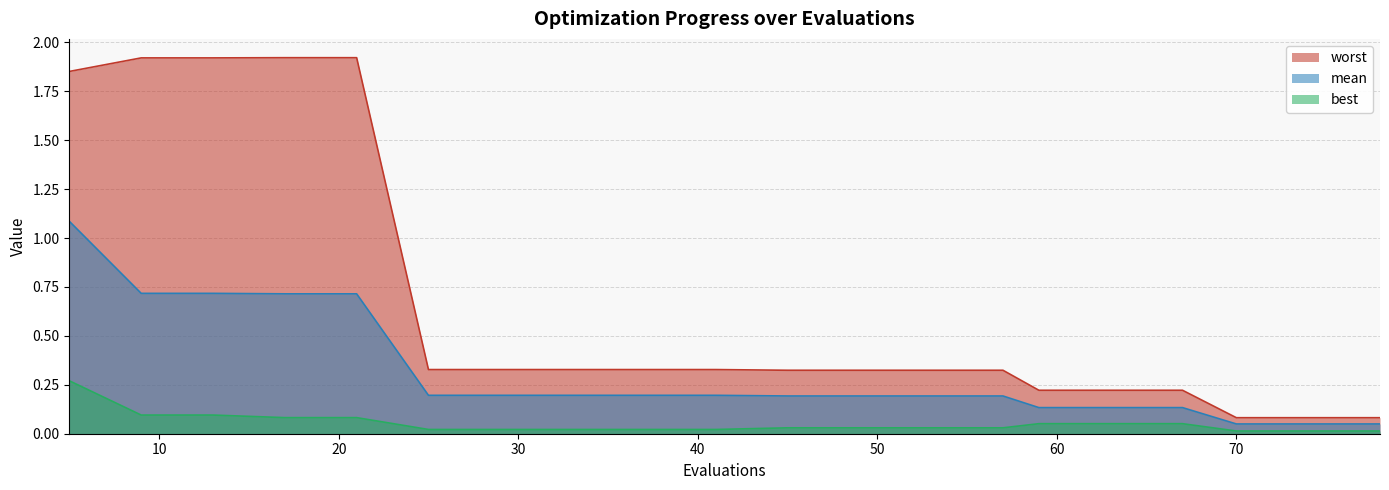

Reading right to left, list all the values displayed in this chart.

best: 0.0	0.0	0.0	0.1	0.1	0.1	0.0	0.0	0.0	0.0	0.0	0.0	0.0	0.0	0.0	0.1	0.1	0.1	0.1	0.3
mean: 0.0	0.0	0.0	0.1	0.1	0.1	0.2	0.2	0.2	0.2	0.2	0.2	0.2	0.2	0.2	0.7	0.7	0.7	0.7	1.1
worst: 0.1	0.1	0.1	0.2	0.2	0.2	0.3	0.3	0.3	0.3	0.3	0.3	0.3	0.3	0.3	1.9	1.9	1.9	1.9	1.9